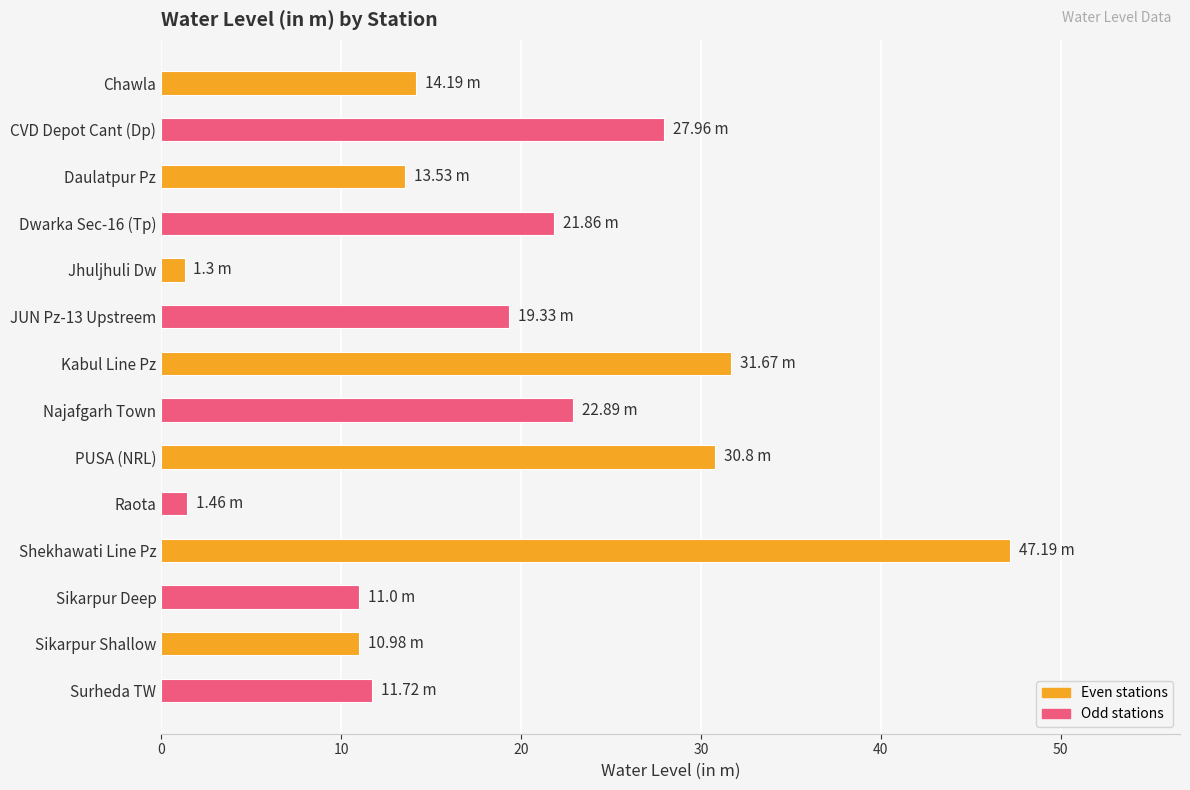

What is the difference between the maximum and second lowest values?

45.7